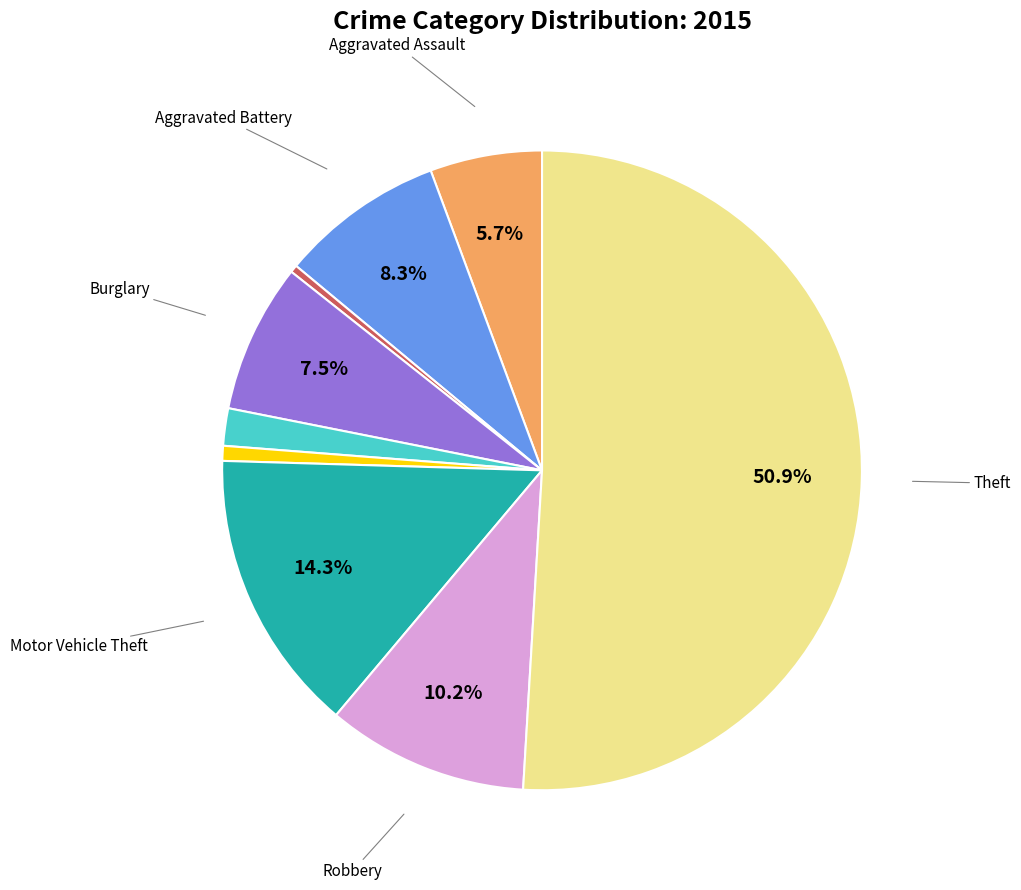

Is there any slice that represents more than half of the pie?

Yes